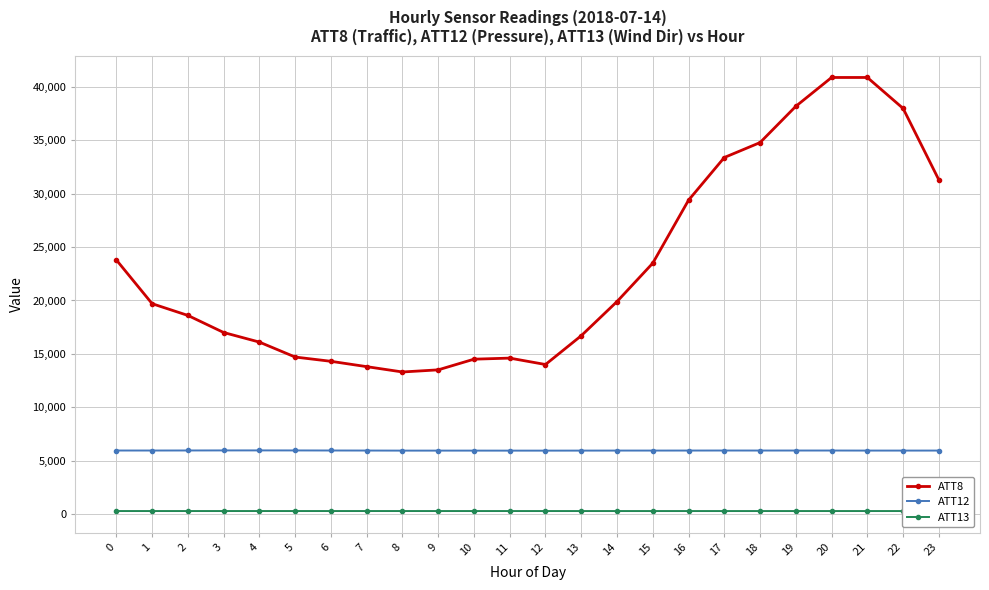

The value of ATT8 at 10 is 14500.0. True or false?

True